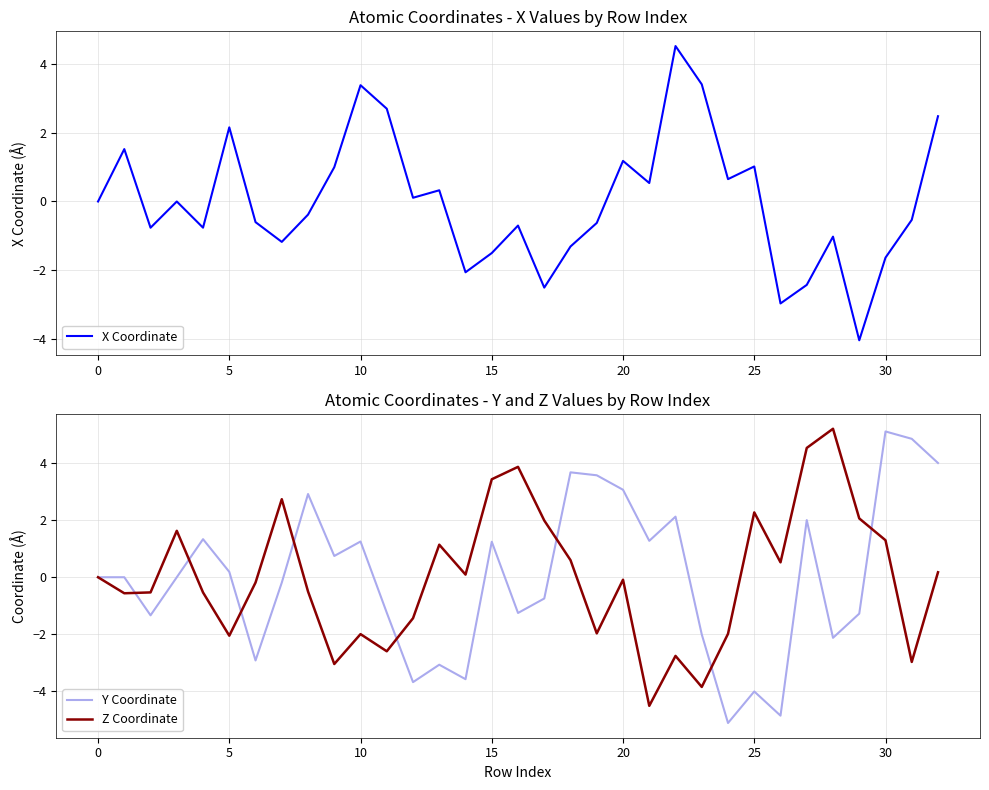

Between 23 and 29, which series saw the biggest shift?

X Coordinate